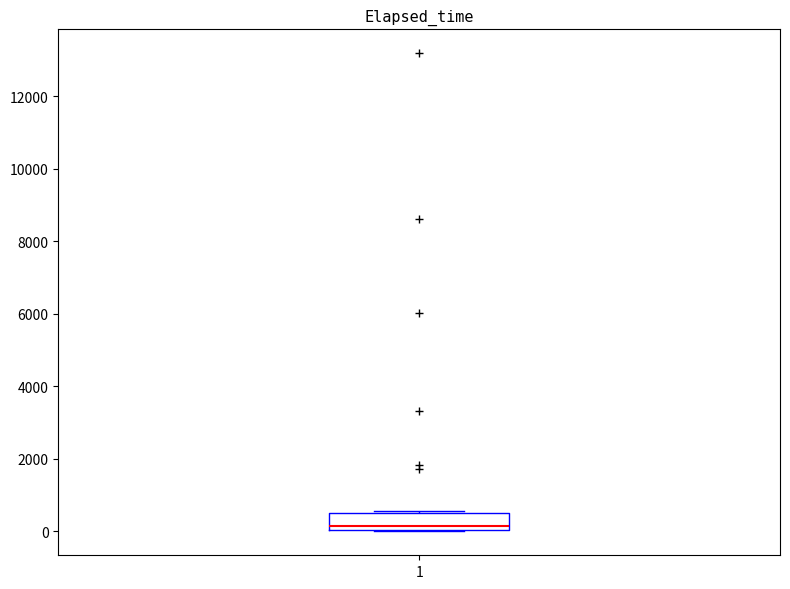

Read this box plot against the y-axis: the position of the median line, the range covered by the box, and the ends of both whiskers. The values are not printed on the chart, so give them approximately, as read against the axis.

median 200, box 0 to 600, whiskers 0 to 600